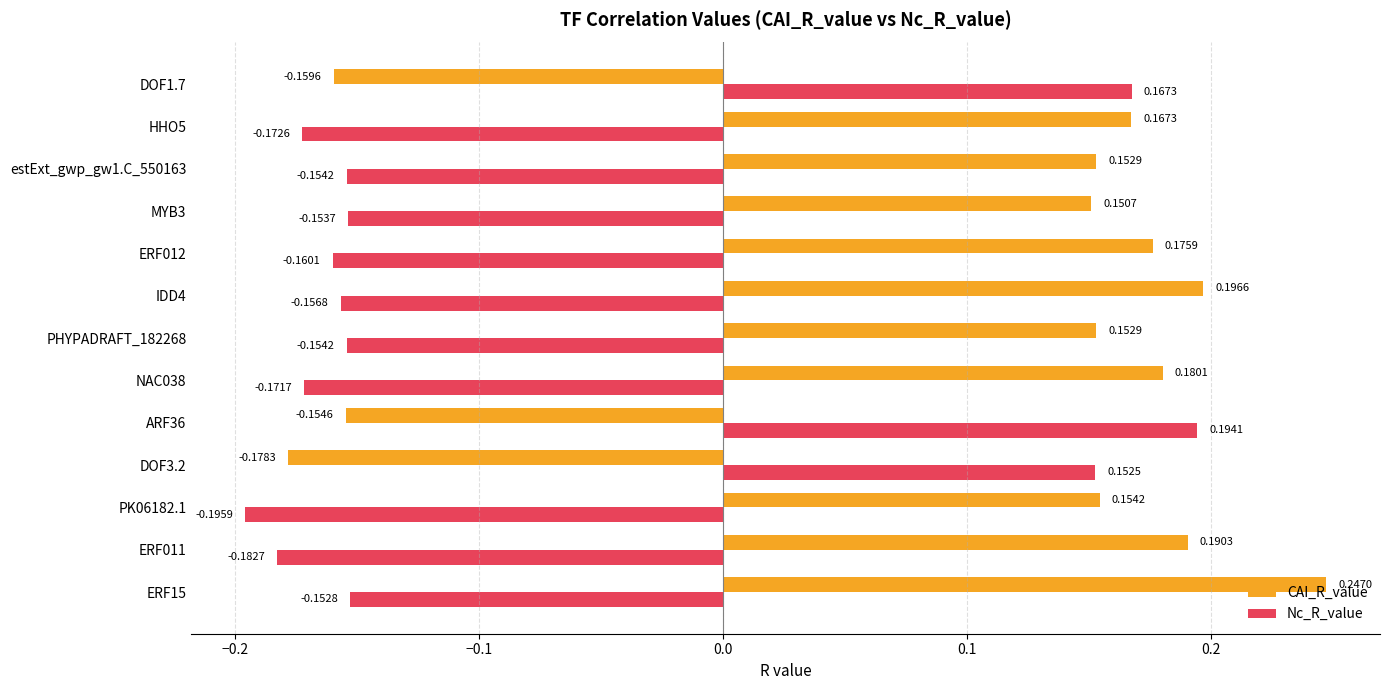

What is the difference between the second highest and minimum values in the Nc_R_value series?

0.4